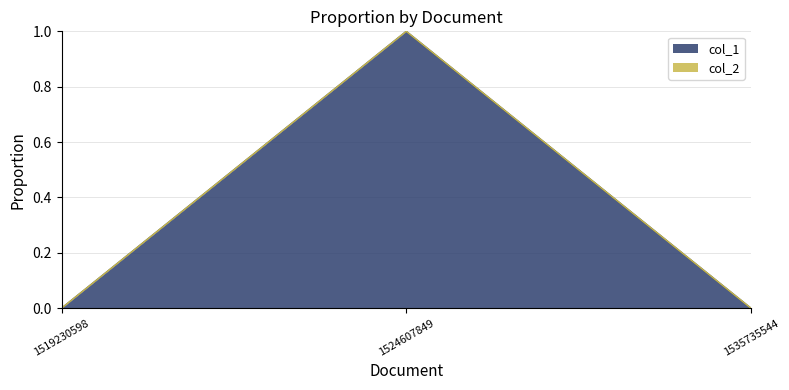

The chart shows a value of 1 at 1524607849. True or false?

True